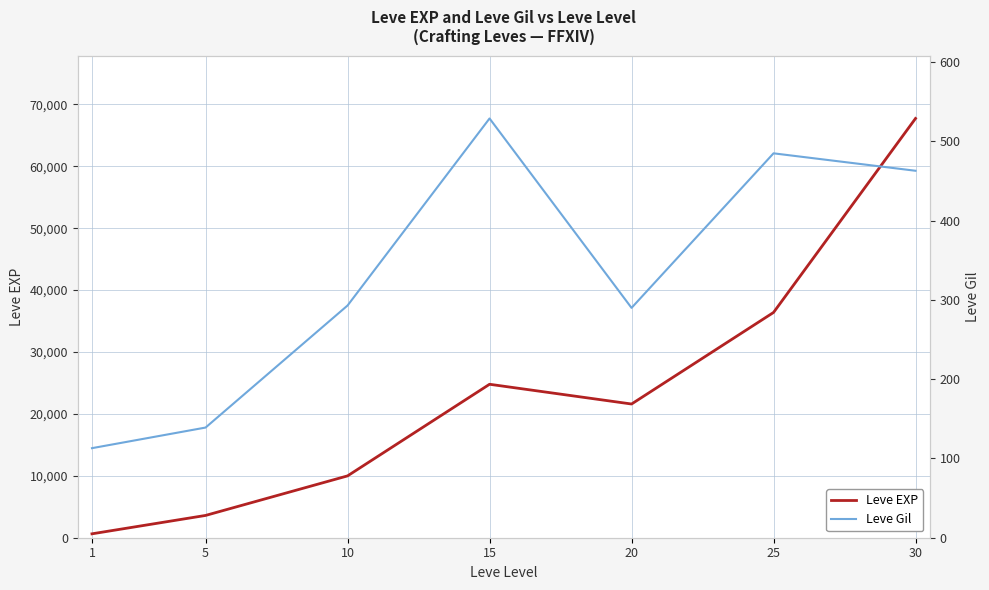

True or false: Leve Gil and Leve EXP cross at least once.

False